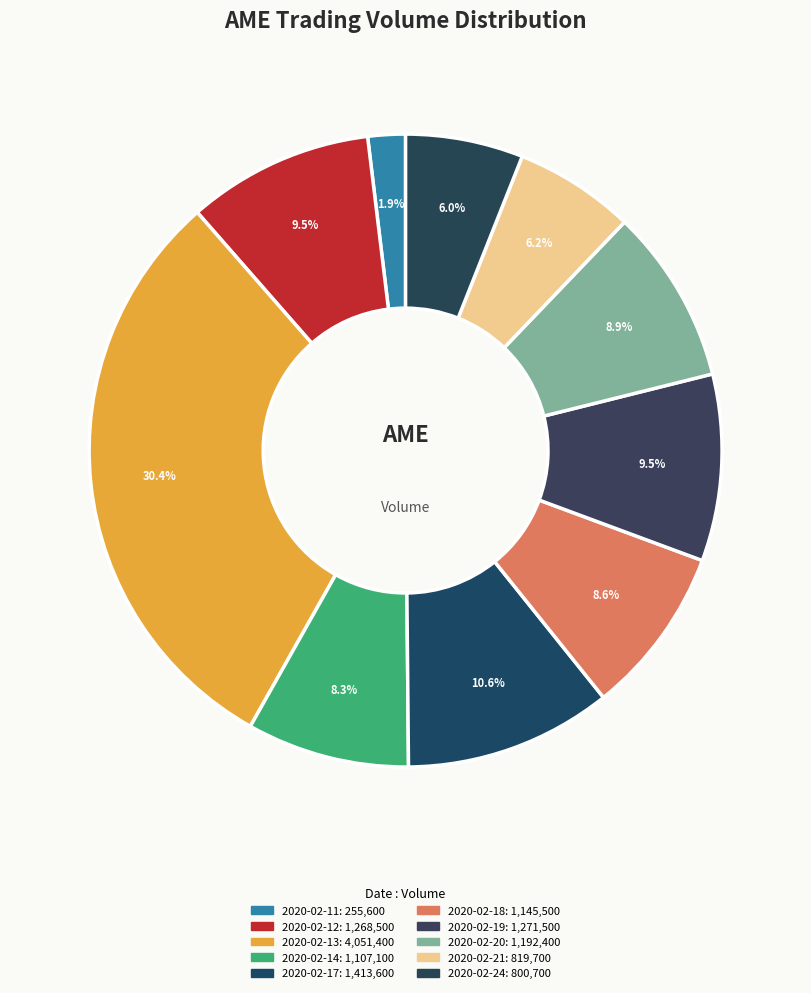

Which slice is the largest?

2020-02-13